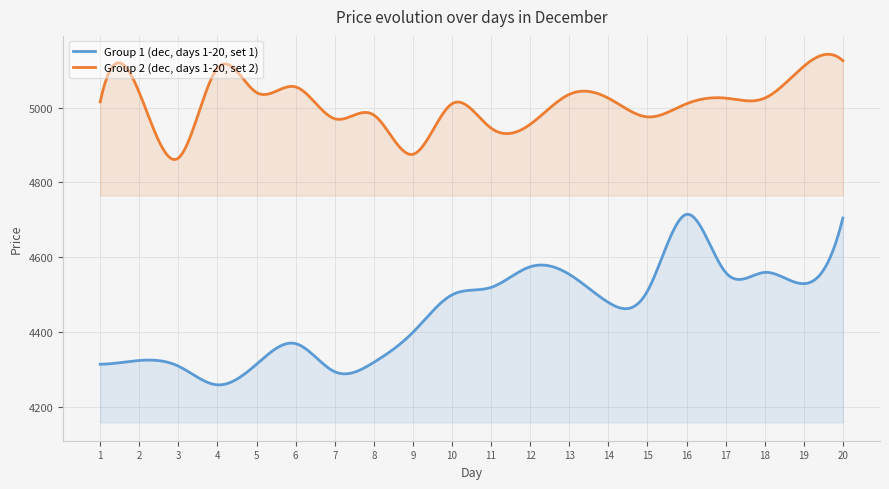

What is the value of the Group 1 (dec, days 1-20, set 1) point at the 9th from the left?

4400